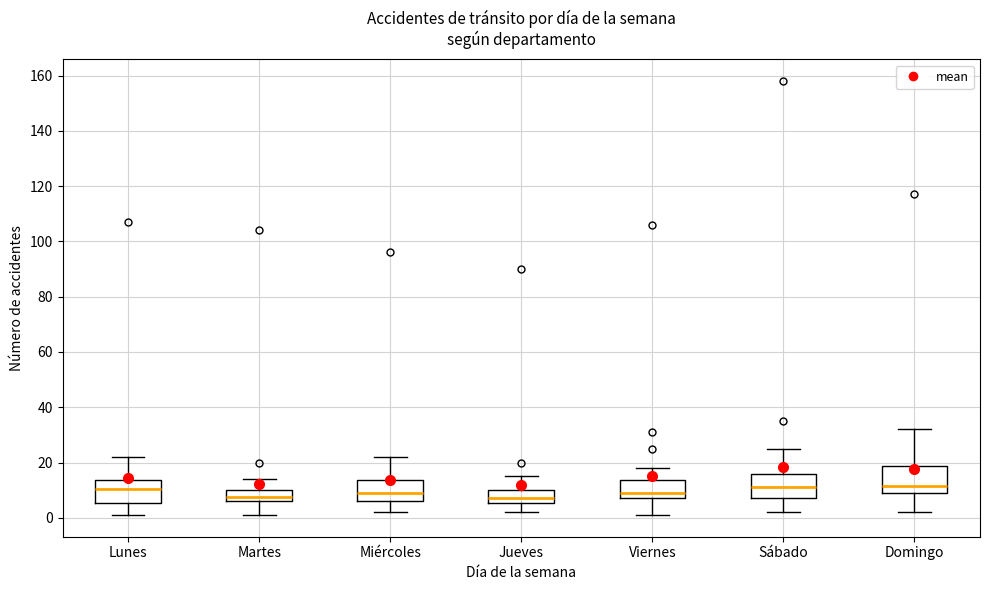

Where does the median line of the box for Sábado sit on the y-axis? The values are not printed on the chart, so give them approximately, as read against the axis.

12